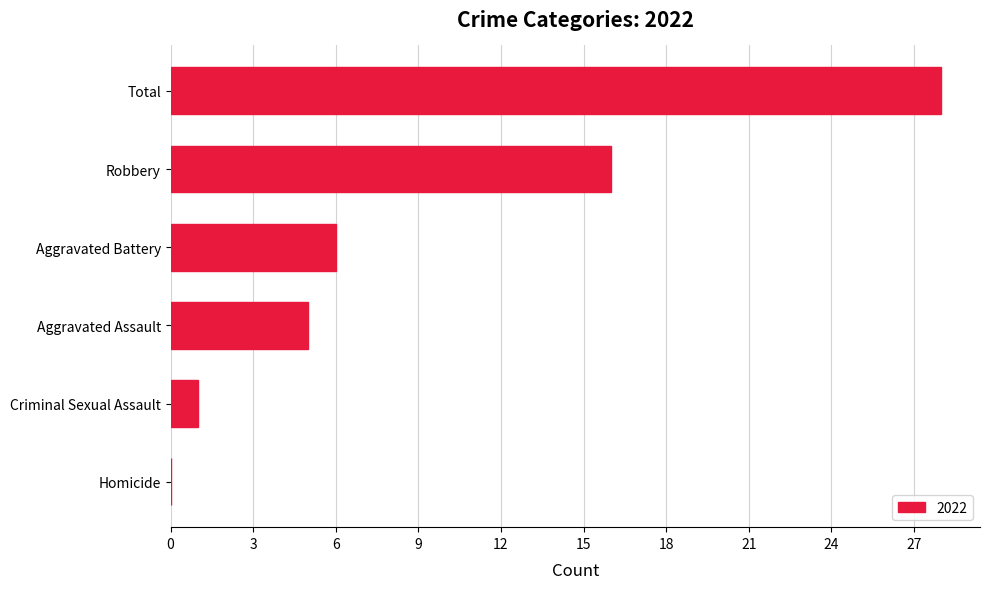

Where is the data nearest to the value 14?

Robbery